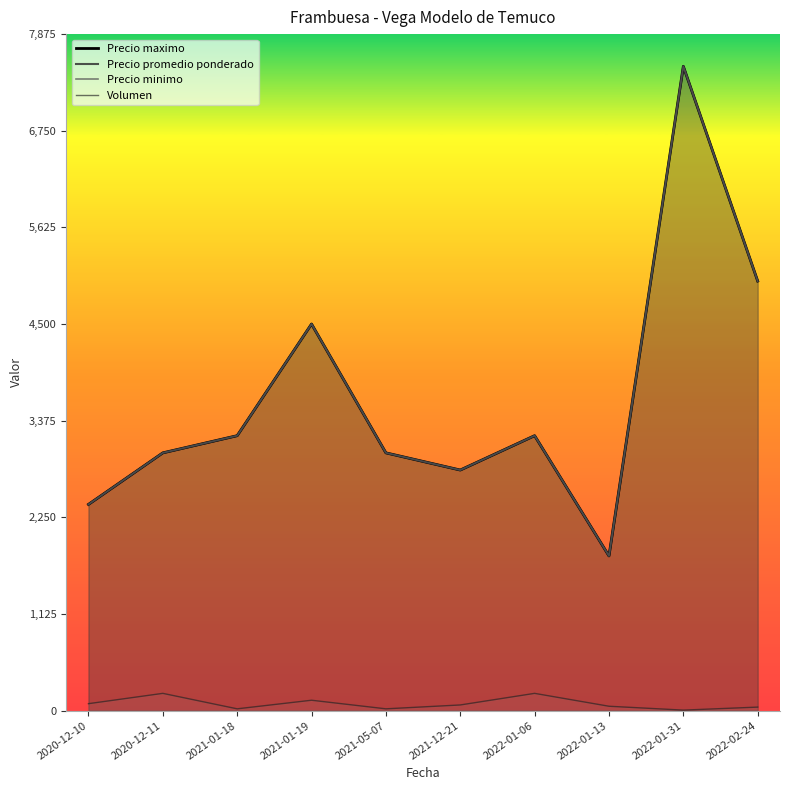

Which label corresponds to the smallest value in the chart?

2022-01-31